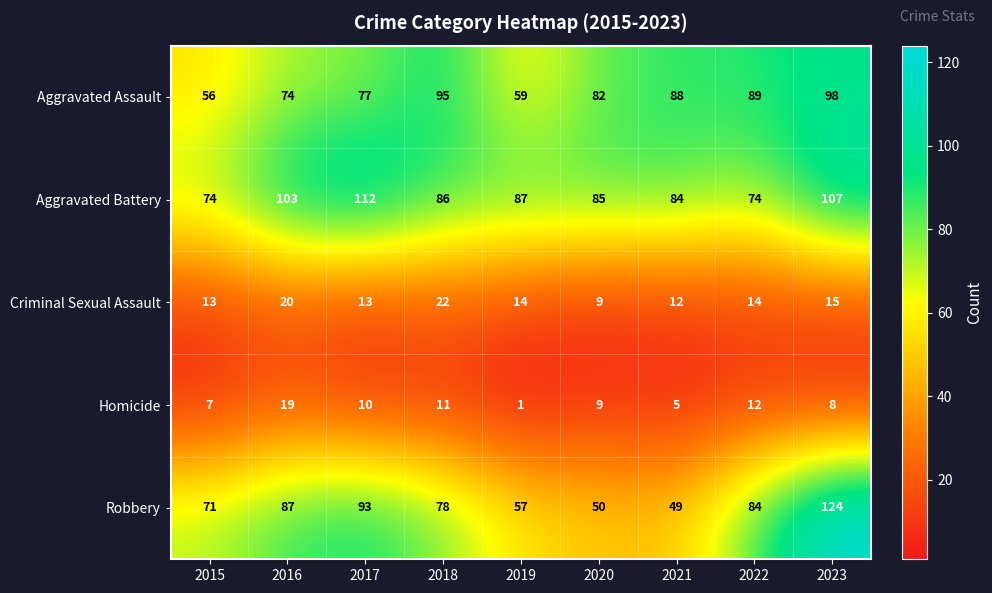

The value of Aggravated Battery at 2016 is 68. True or false?

False